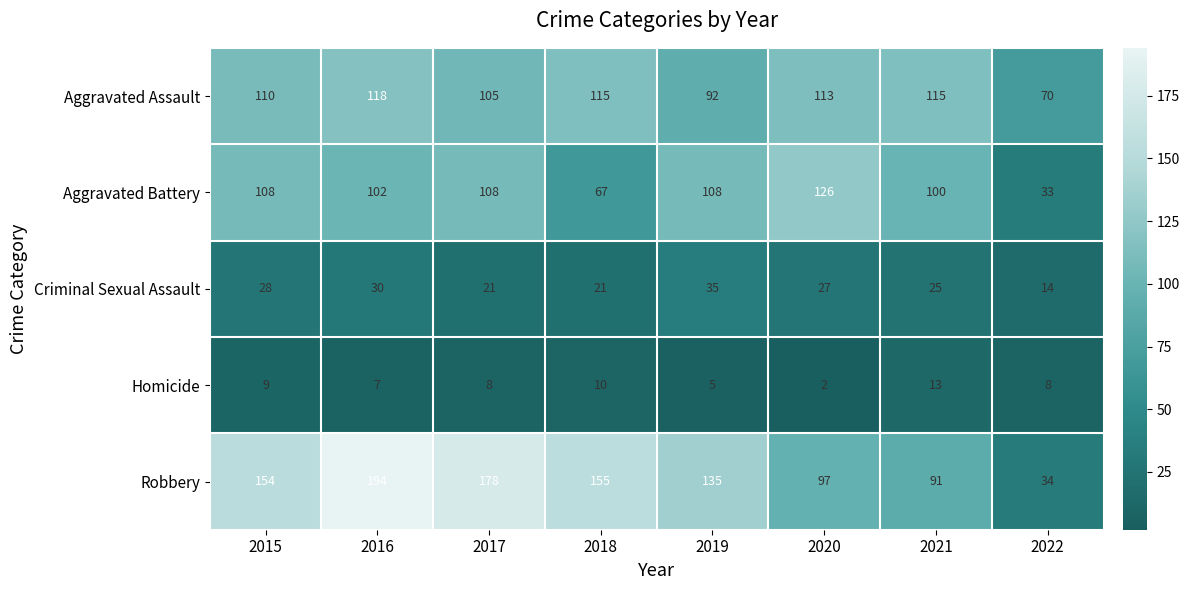

Rank the series at 2017 from highest to lowest value.

Robbery, Aggravated Battery, Aggravated Assault, Criminal Sexual Assault, Homicide